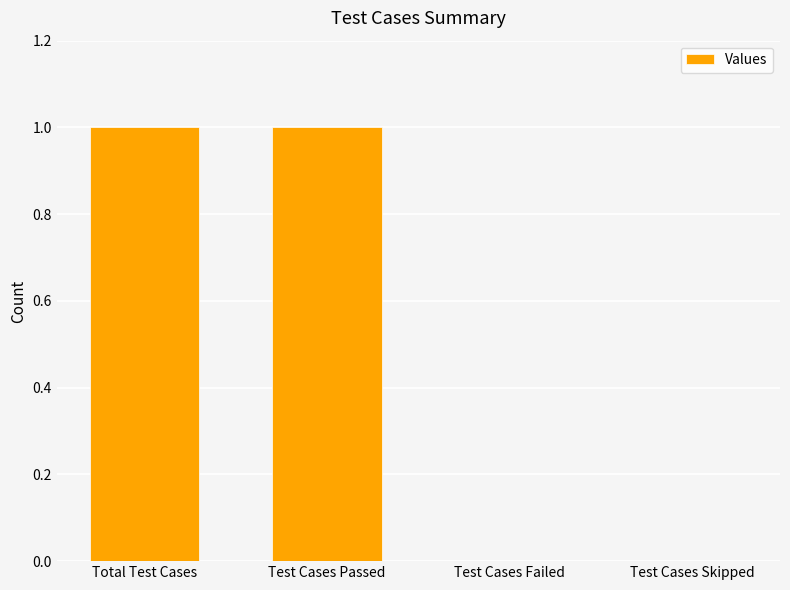

The chart shows a value of 1 at Test Cases Failed. True or false?

False